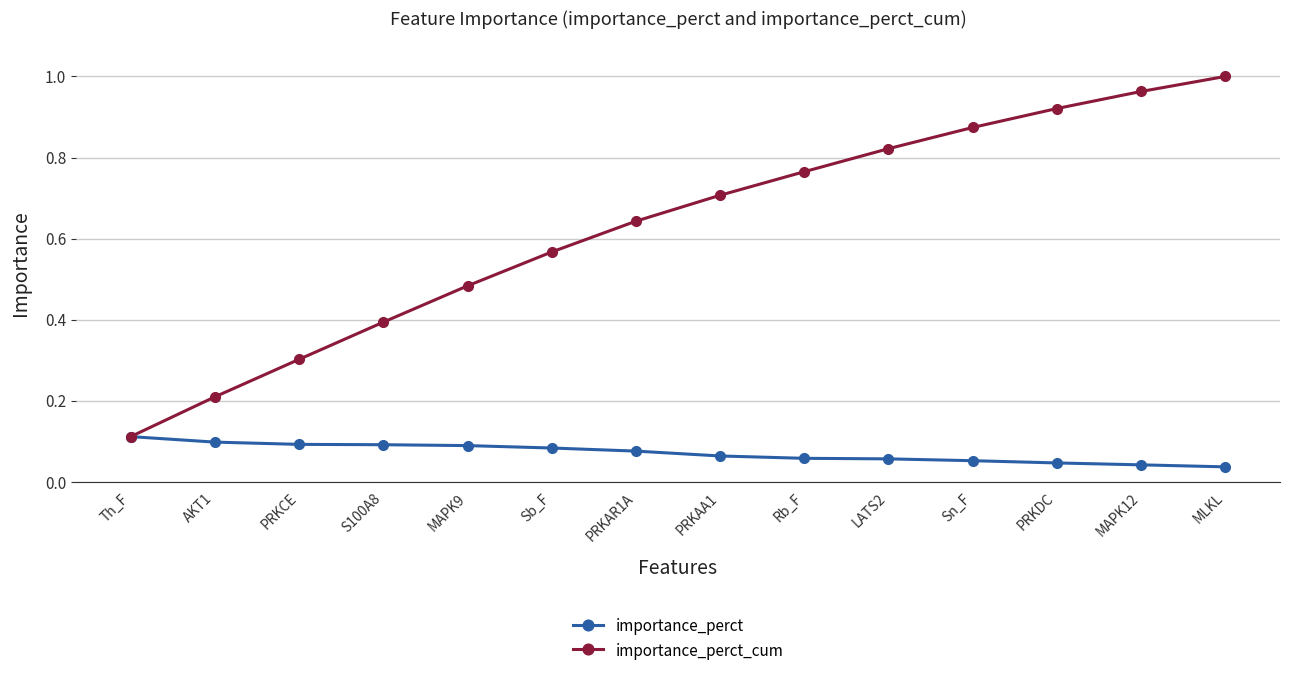

Count the number of categories in the chart.

14